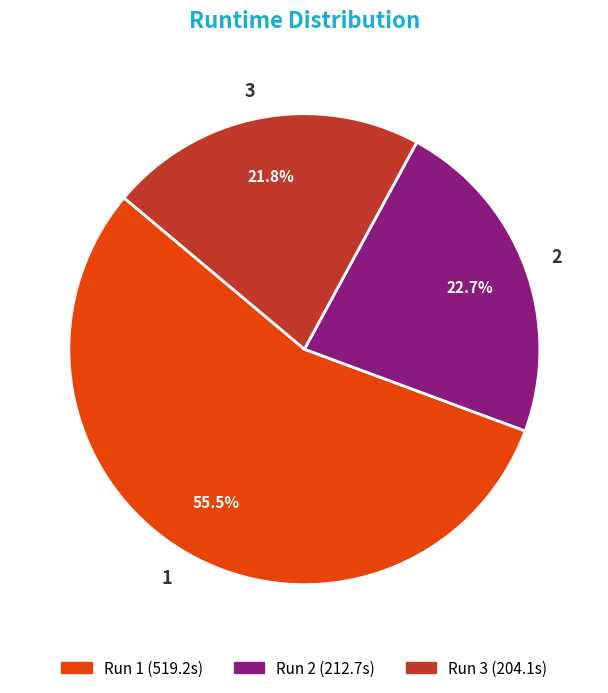

Count the number of slices in the pie.

3